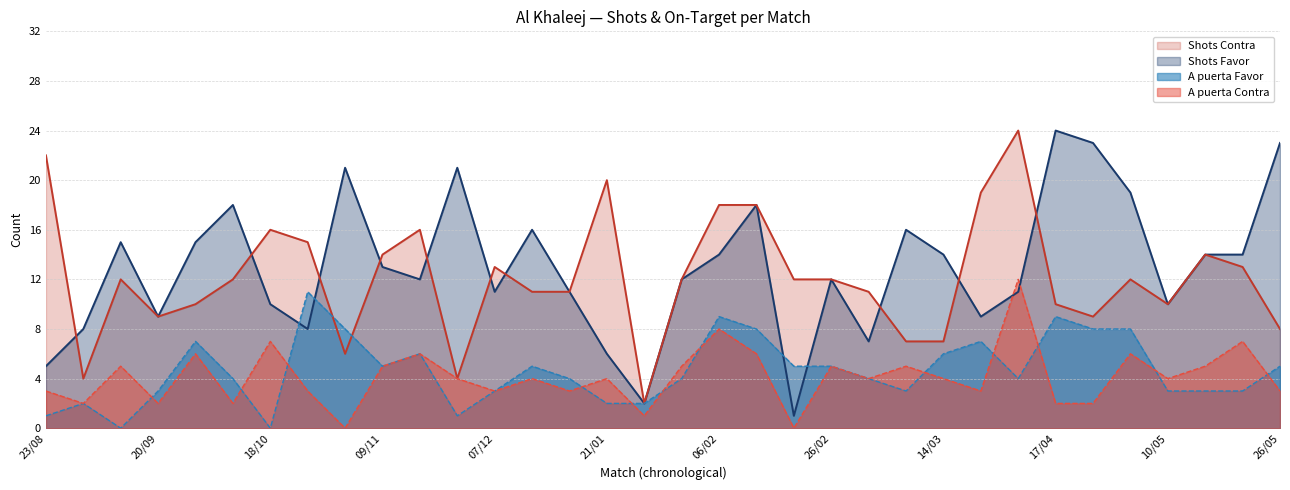

What is the label of the 28th point from the left?

17/04